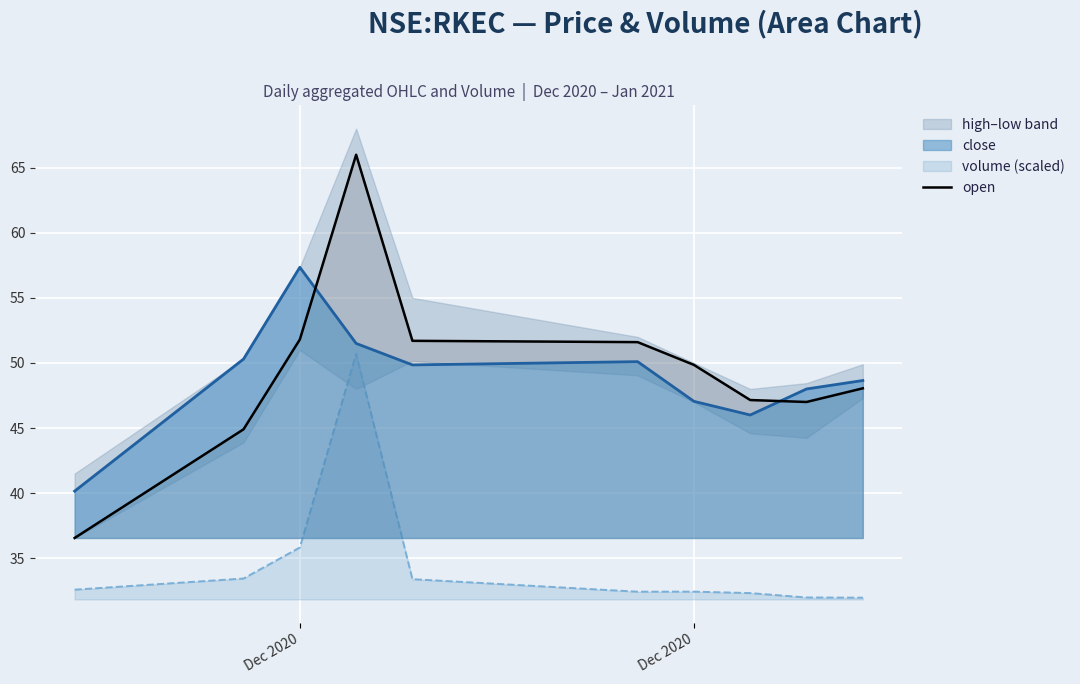

Count the number of categories in the chart.

10